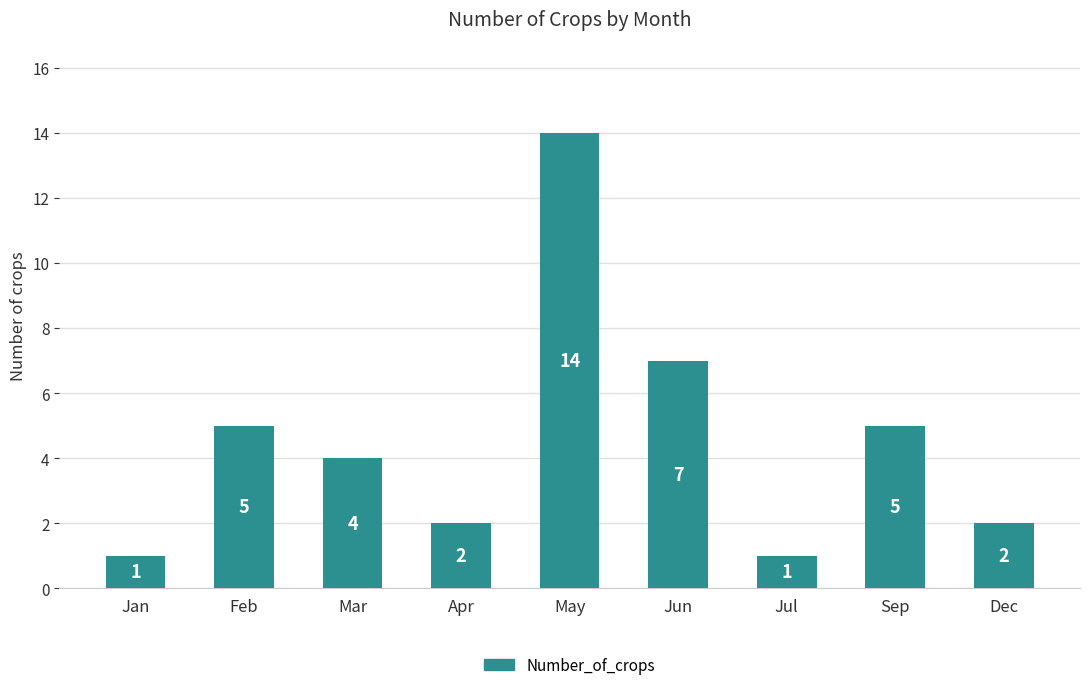

What is the difference between the maximum and second lowest values?

13